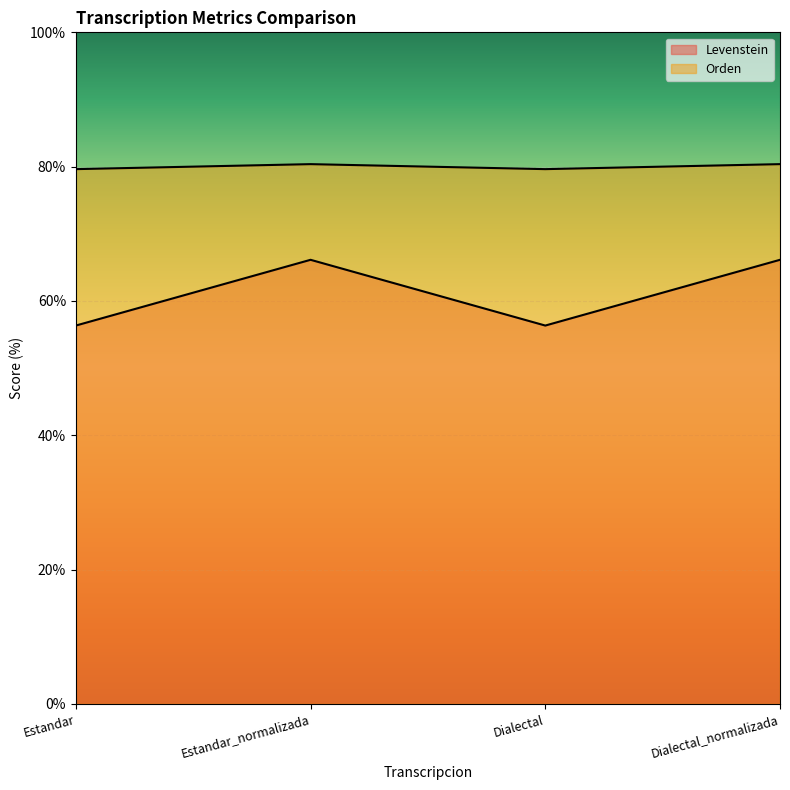

Where does the Levenstein series first go above 66?

Estandar_normalizada